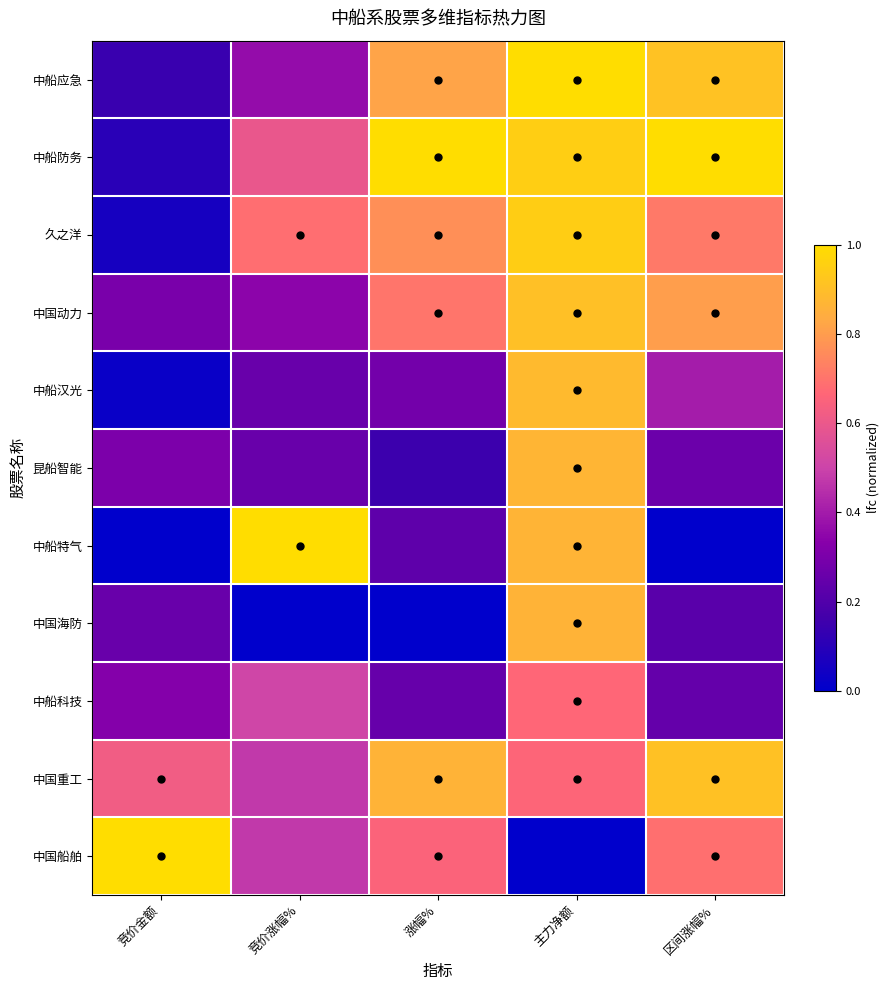

Rank the series at 竞价涨幅% from lowest to highest value.

中国海防, 中船汉光, 昆船智能, 中国动力, 中船应急, 中国重工, 中国船舶, 中船科技, 中船防务, 久之洋, 中船特气